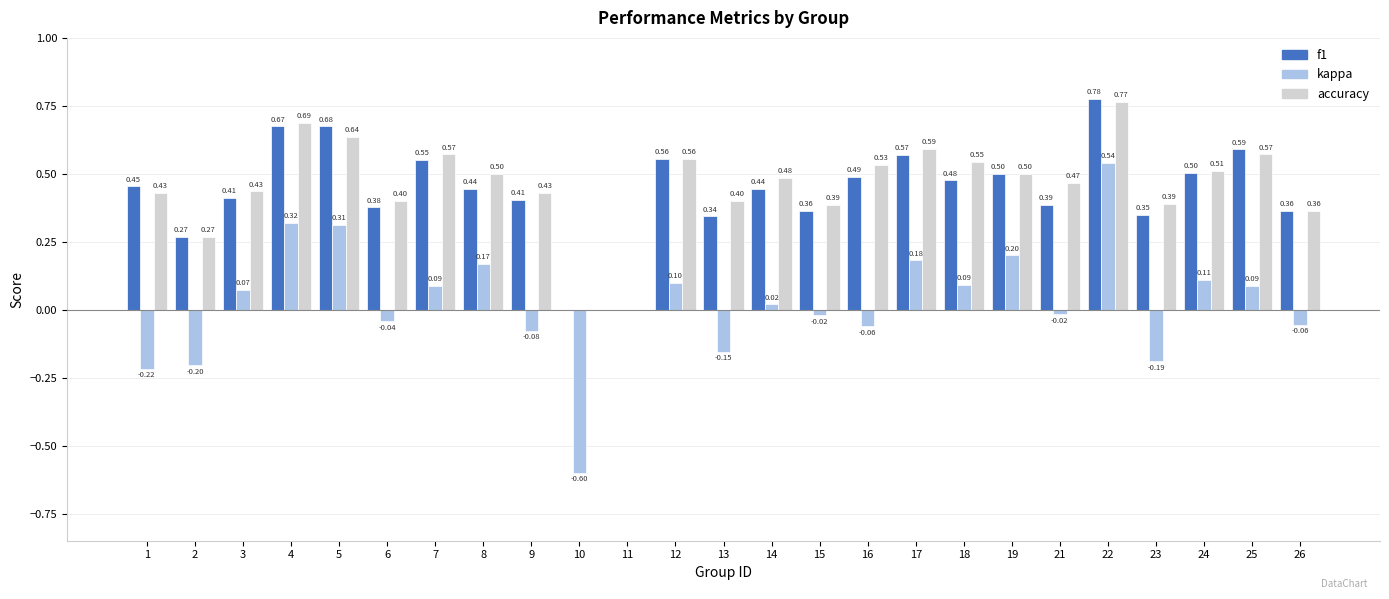

What is the sum of the kappa values at 10 and 24?

-0.5